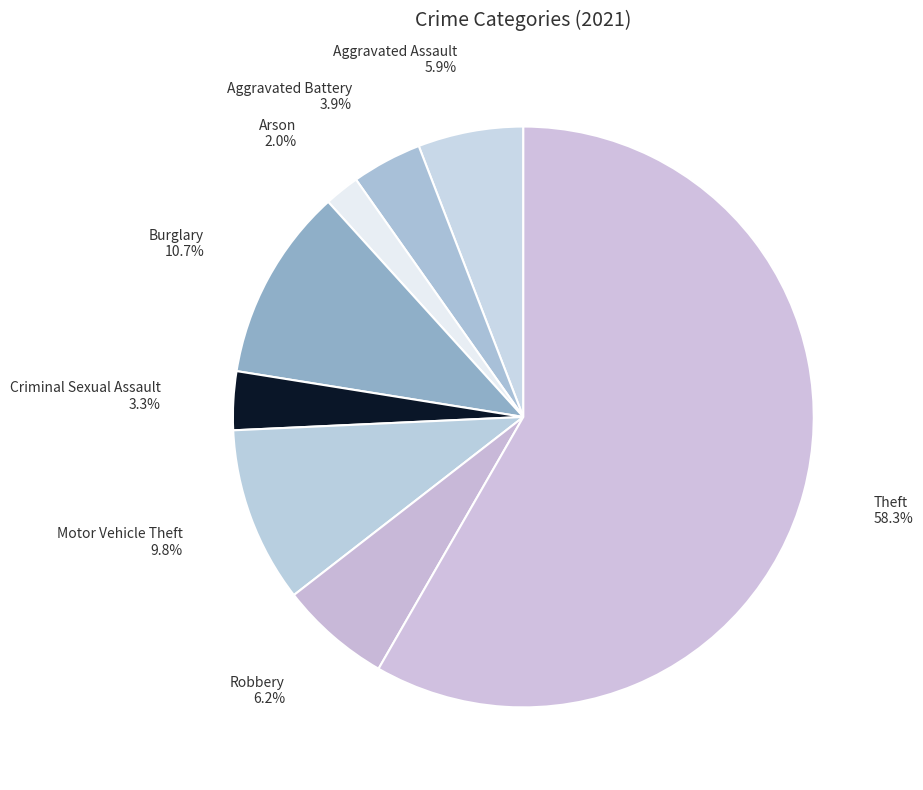

Is Theft the majority of the pie?

Yes